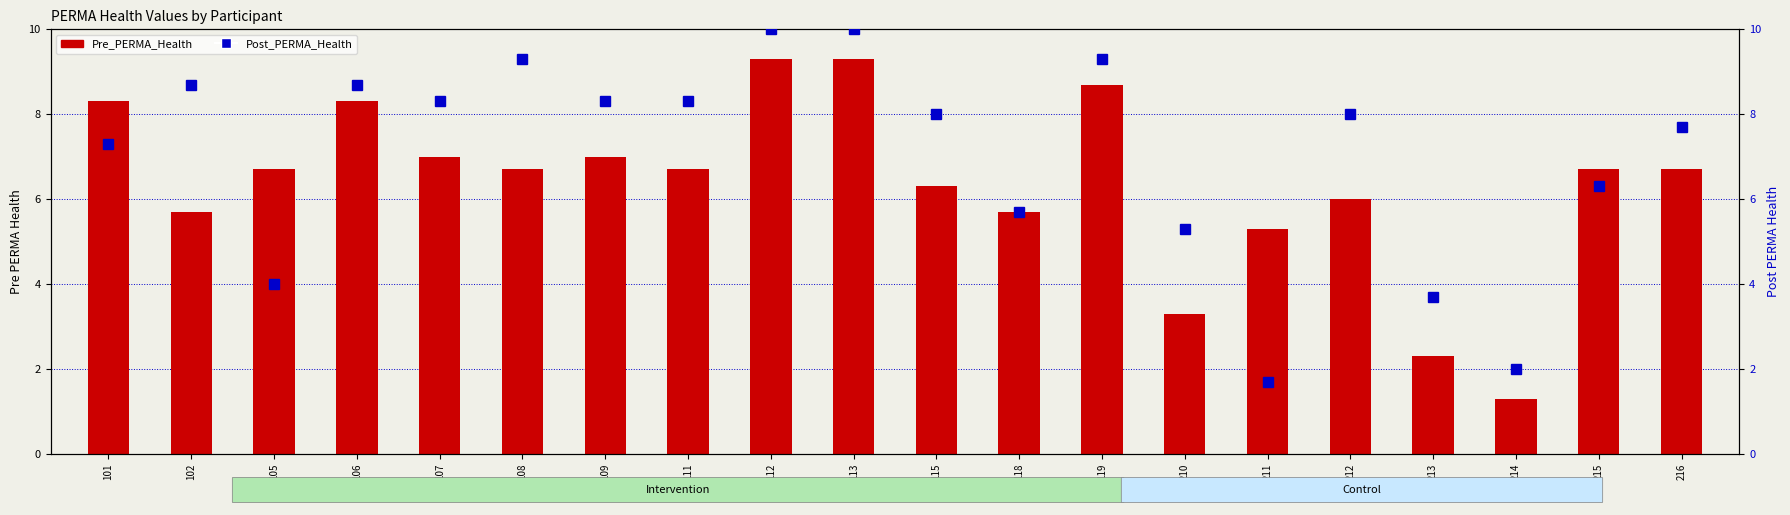

What is the value of the Pre_PERMA_Health bar at the 17th from the left?

2.3